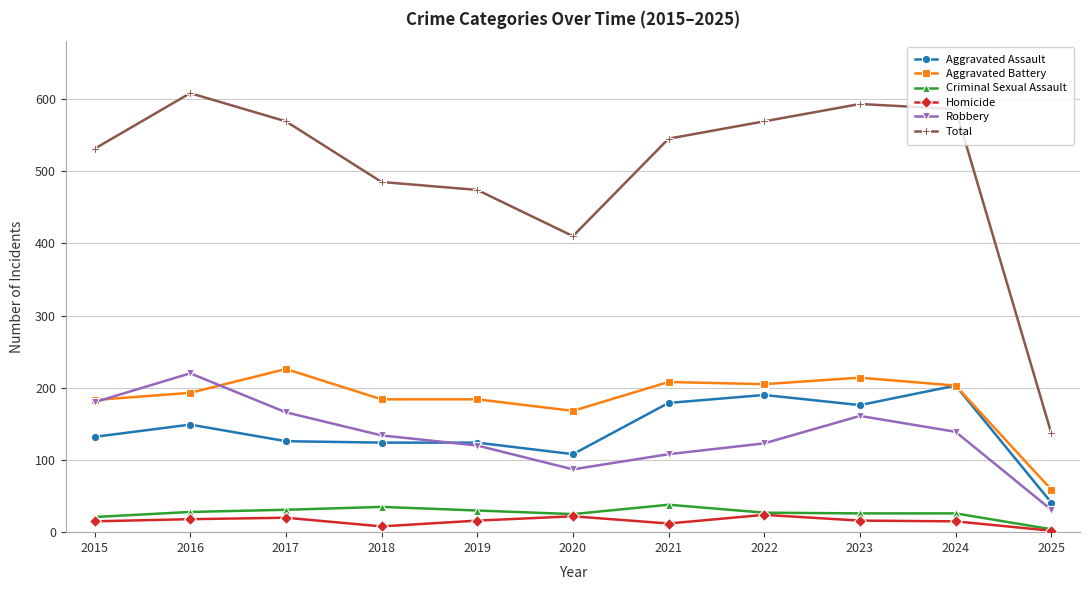

True or false: Criminal Sexual Assault and Robbery intersect in this chart.

False